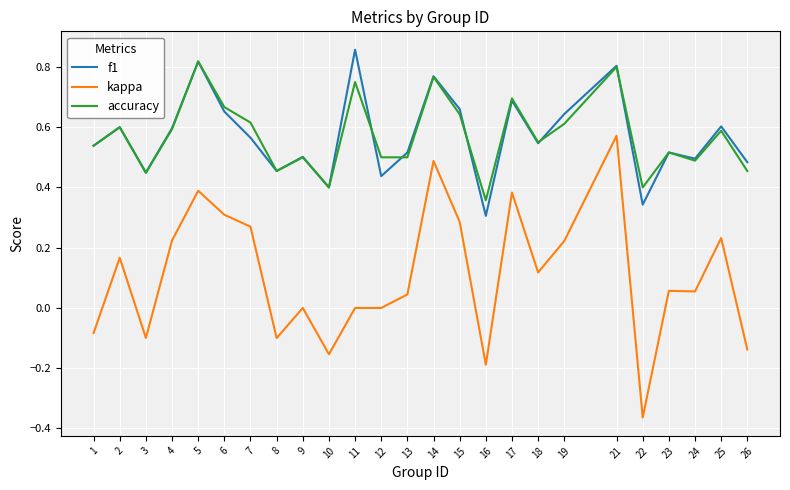

True or false: f1 has more than 2 points higher than both neighbors.

True